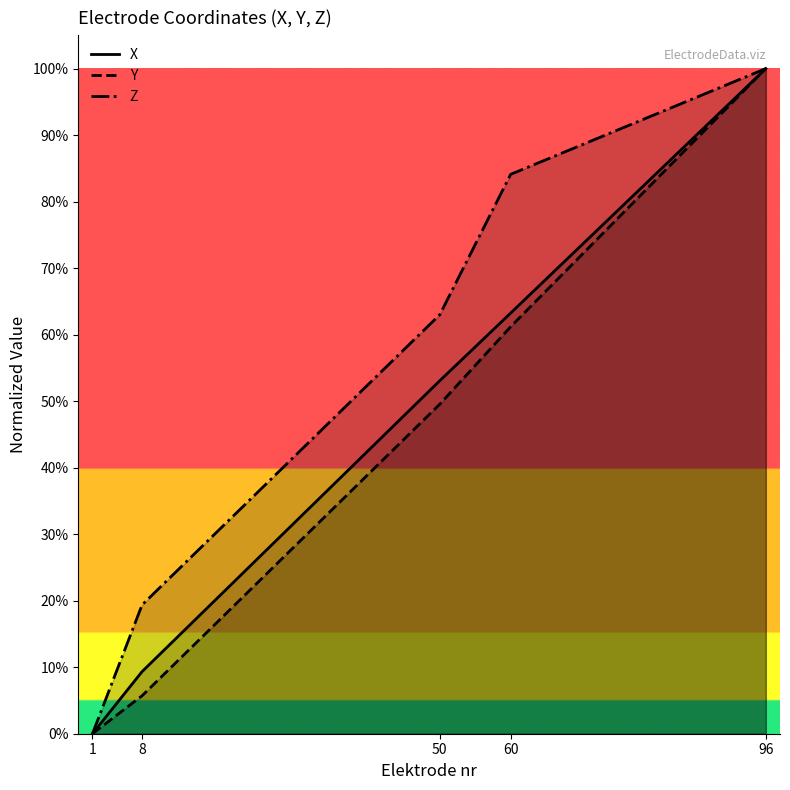

Which has a higher value, 50 or 60?

60